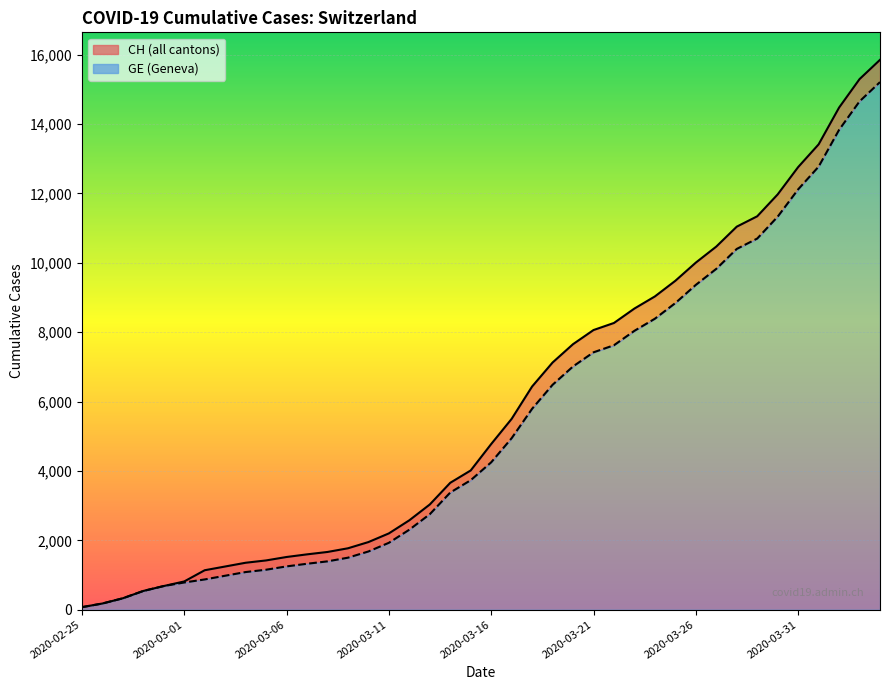

What position from the right is 2020-03-26?

10